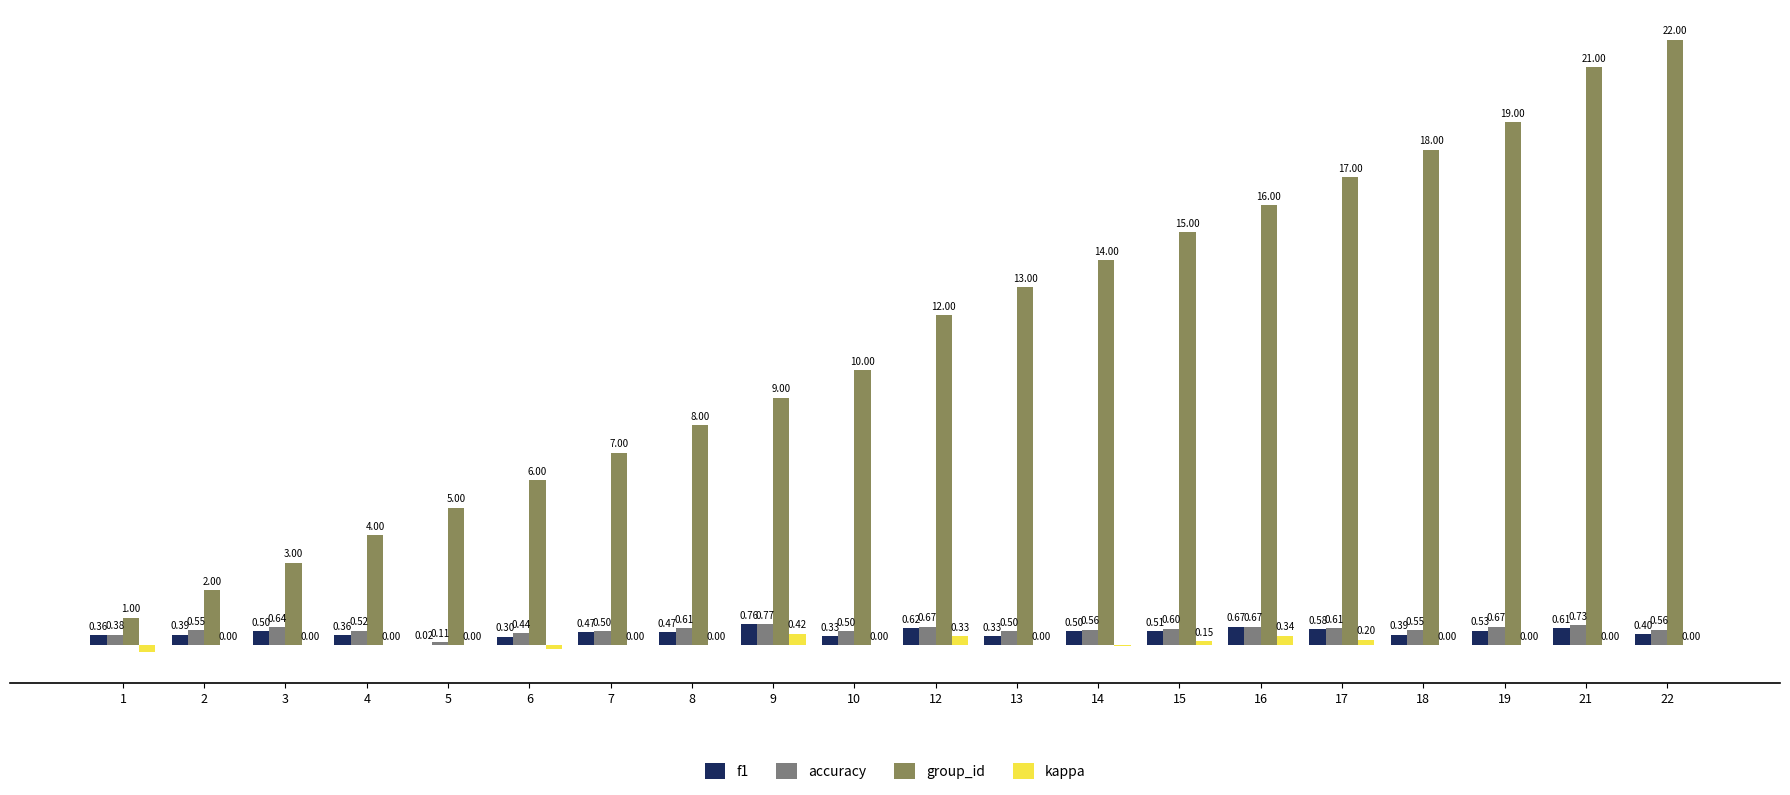

Which series changed the most between 7 and 13?

group_id